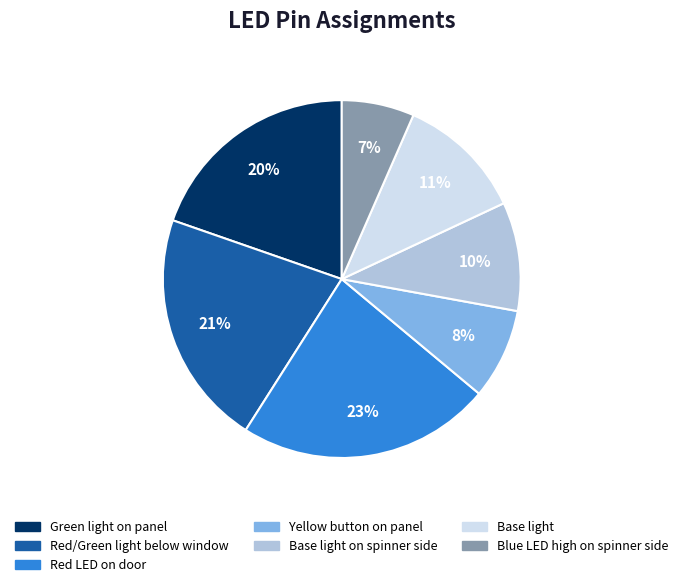

Is there a majority slice in this chart?

No